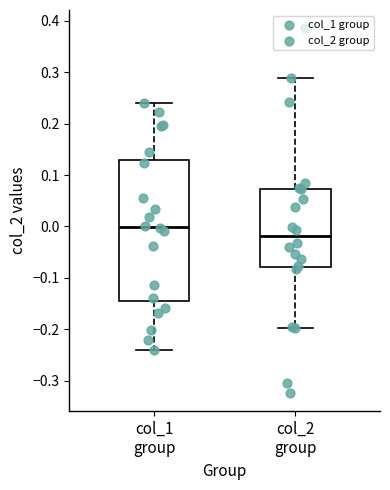

Which box's median line is the highest?

col_1 group